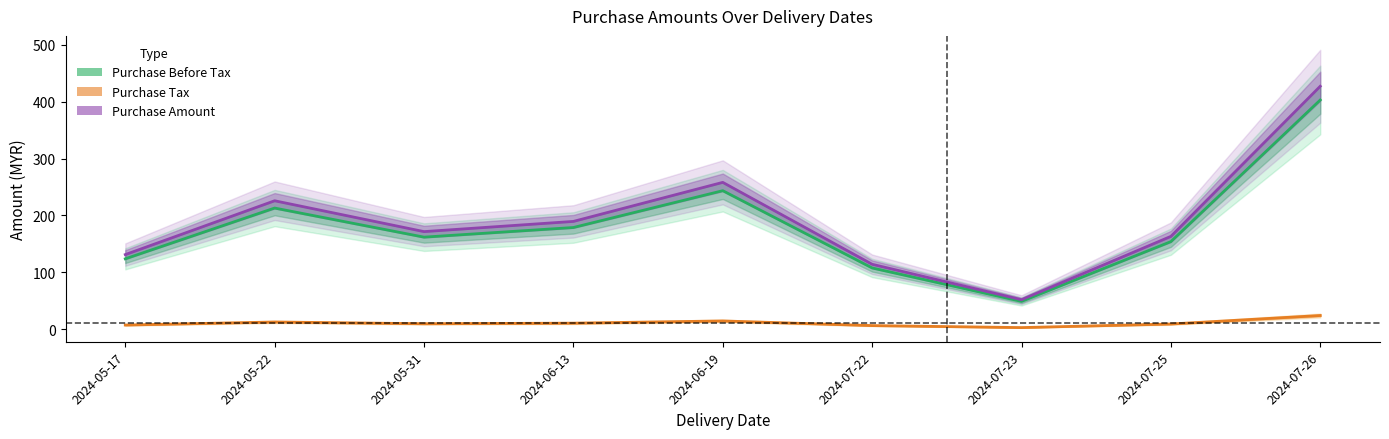

List the series in order of their peak value, highest first.

Purchase Amount, Purchase Before Tax, Purchase Tax